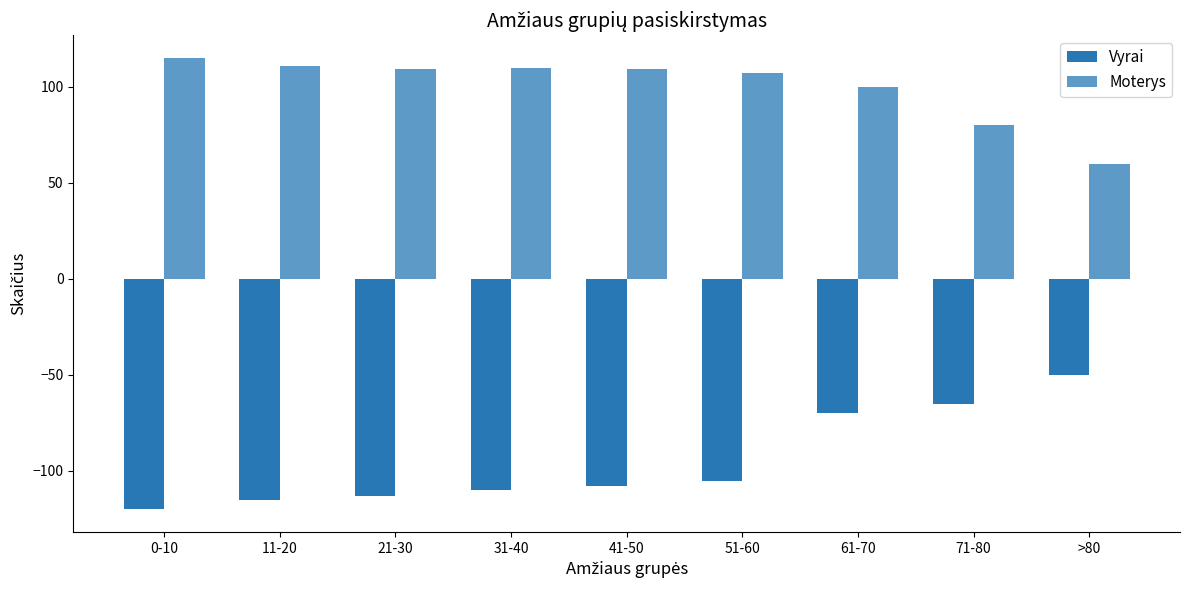

Reading right to left, list all the values displayed in this chart.

Vyrai: >80=-50	71-80=-65	61-70=-70	51-60=-105	41-50=-108	31-40=-110	21-30=-113	11-20=-115	0-10=-120
Moterys: >80=60	71-80=80	61-70=100	51-60=107	41-50=109	31-40=110	21-30=109	11-20=111	0-10=115